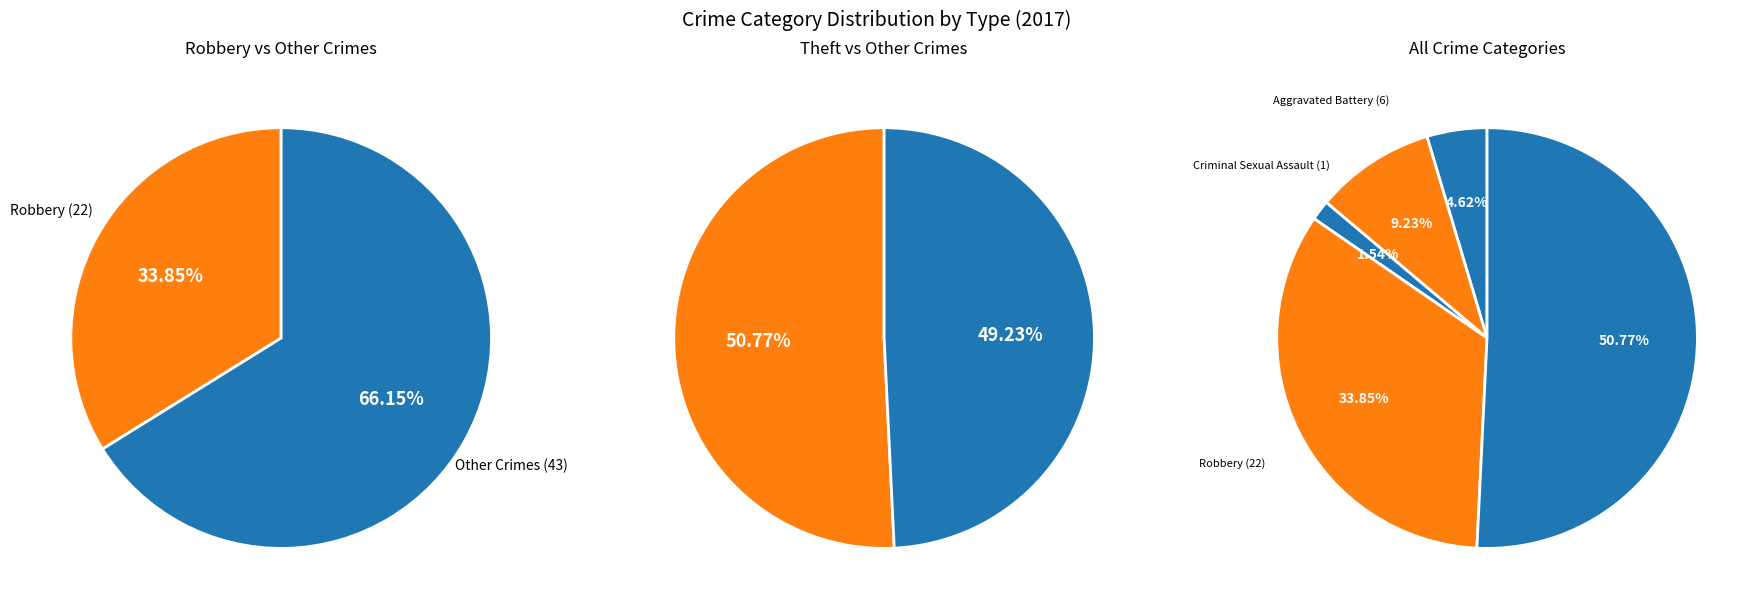

To the nearest percent, what is the difference between the largest and smallest slice percentages?

49%